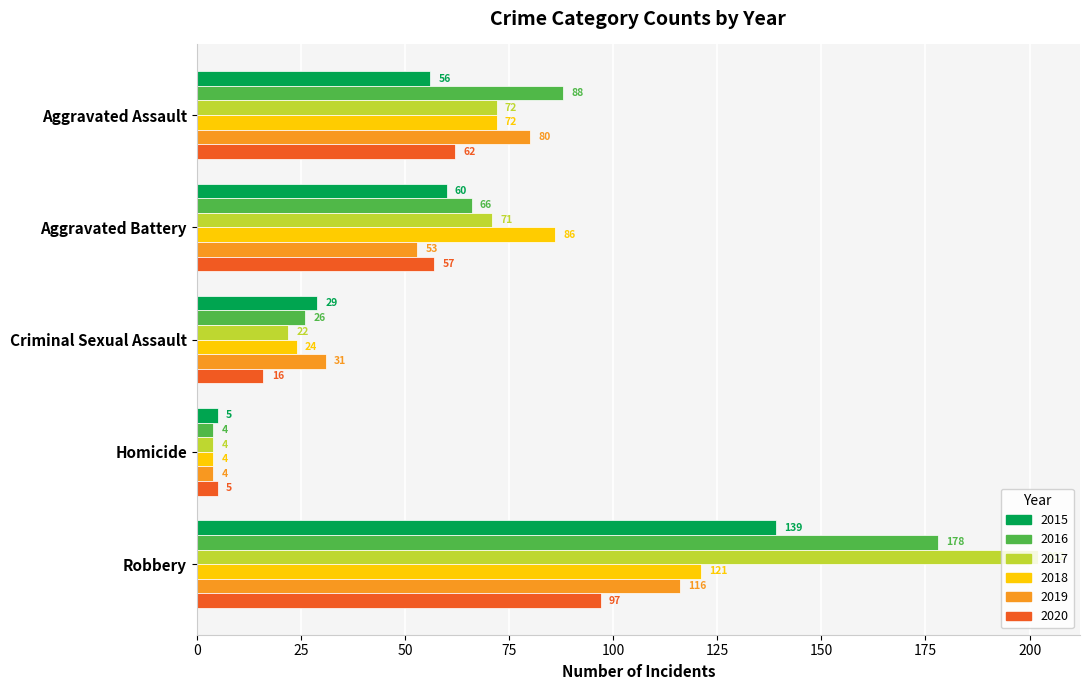

Which series changed the most between Aggravated Assault and Robbery?

2017